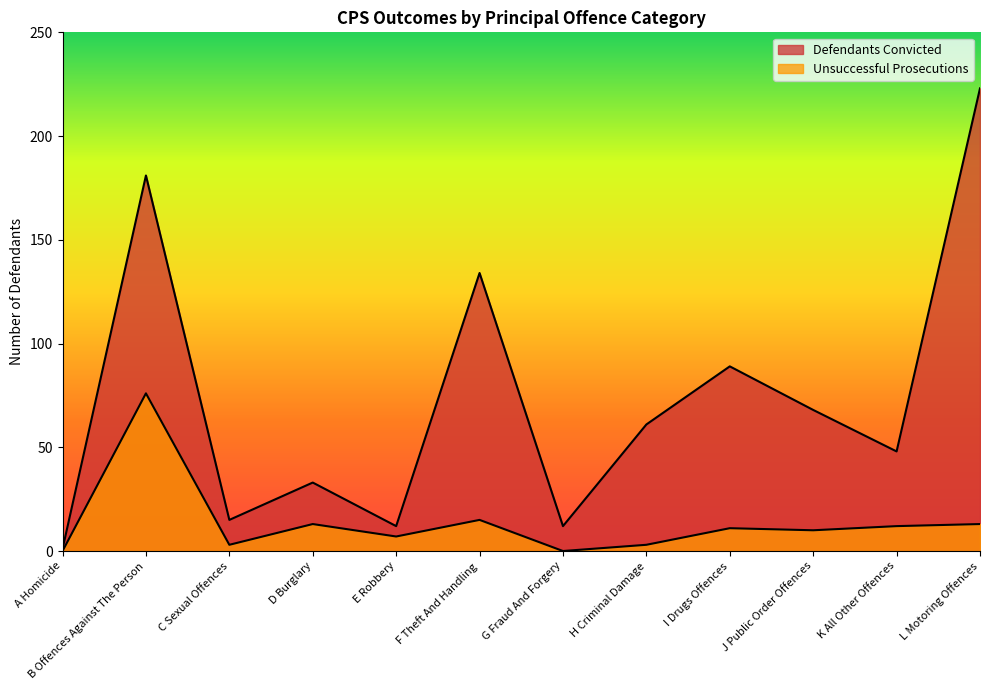

Is the value of Unsuccessful Prosecutions at K All Other Offences greater than the value of Defendants Convicted at J Public Order Offences?

No